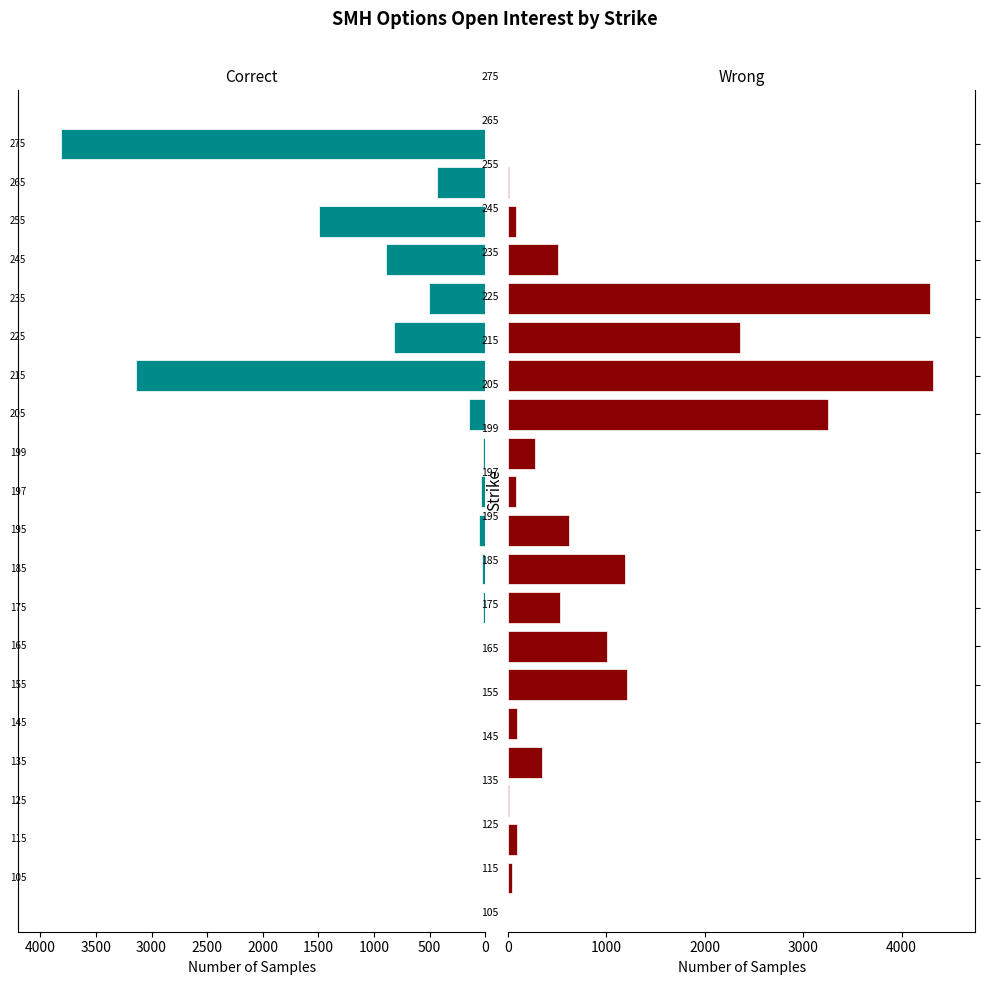

What is the difference between the second highest and second lowest values in the Put OI series?

4273